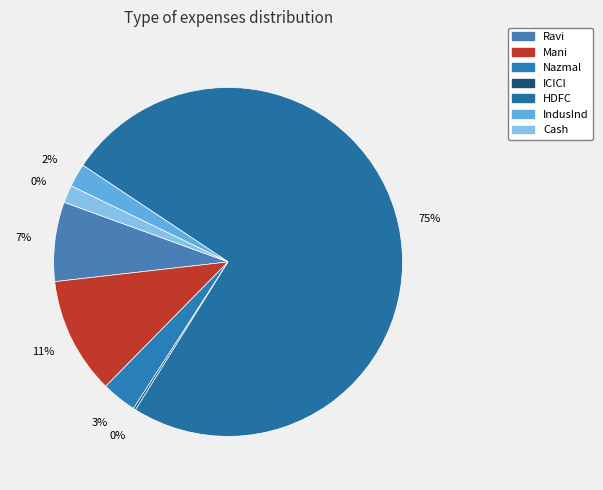

Rank the categories by value from lowest to highest.

ICICI, Cash, IndusInd, Nazmal, Ravi, Mani, HDFC